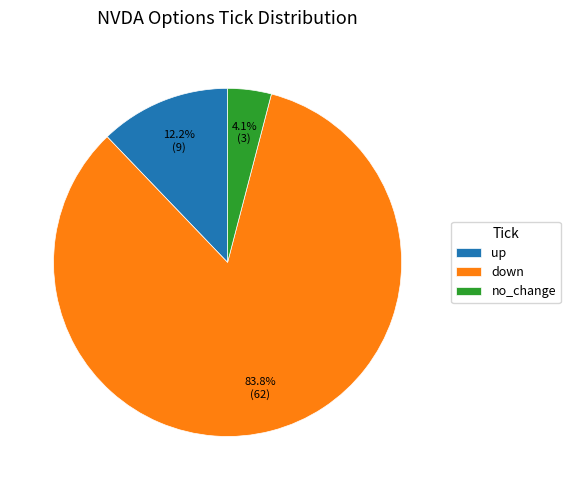

Which slice is the largest?

down